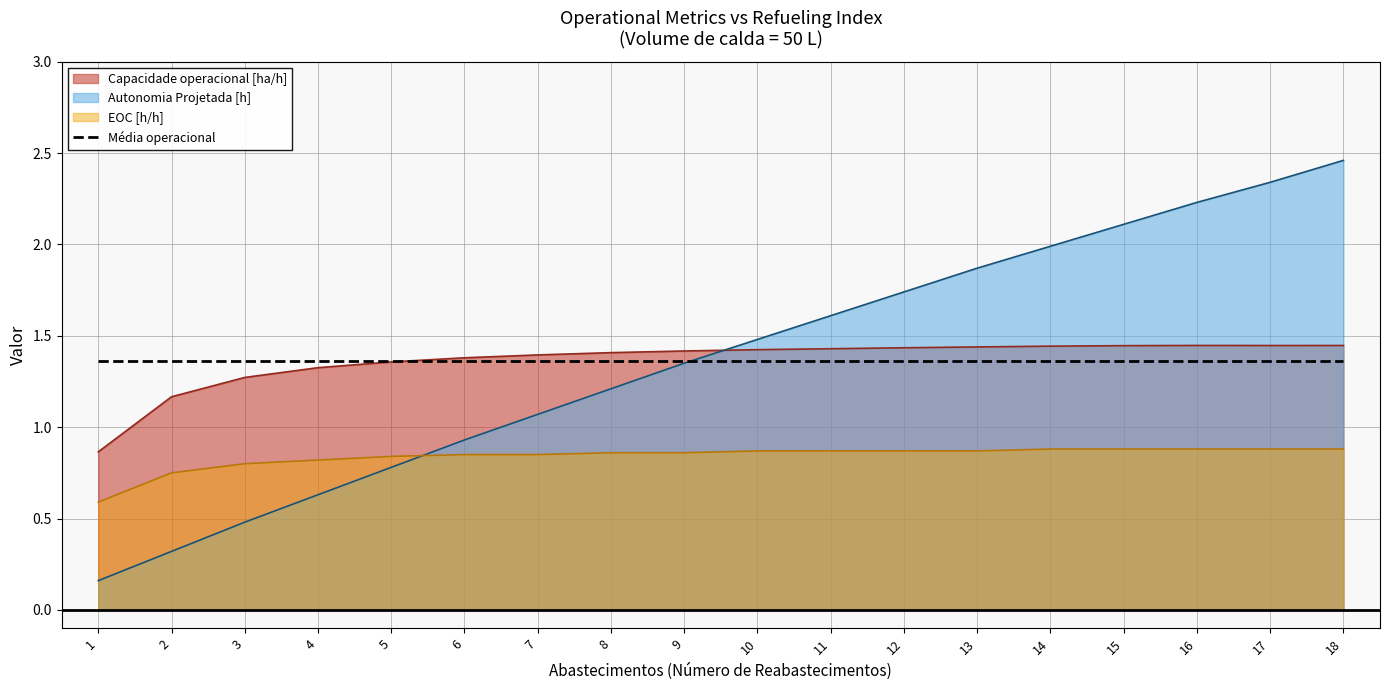

Does the chart have visible grid lines?

Yes